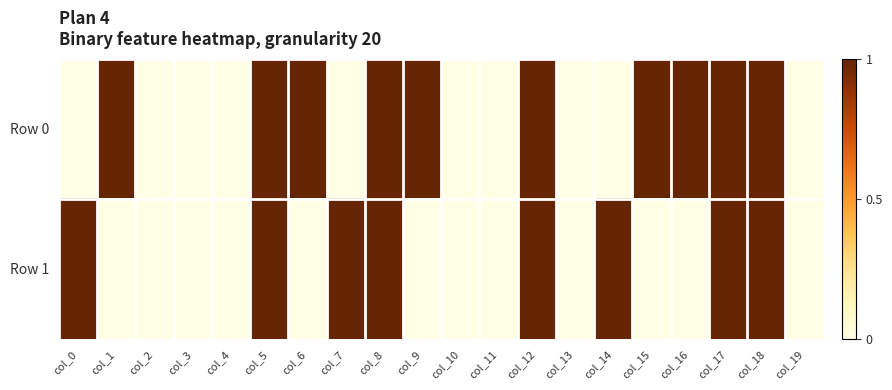

Reading left to right, extract all data points from this chart.

Row 0: col_0=0	col_1=1	col_2=0	col_3=0	col_4=0	col_5=1	col_6=1	col_7=0	col_8=1	col_9=1	col_10=0	col_11=0	col_12=1	col_13=0	col_14=0	col_15=1	col_16=1	col_17=1	col_18=1	col_19=0
Row 1: col_0=1	col_1=0	col_2=0	col_3=0	col_4=0	col_5=1	col_6=0	col_7=1	col_8=1	col_9=0	col_10=0	col_11=0	col_12=1	col_13=0	col_14=1	col_15=0	col_16=0	col_17=1	col_18=1	col_19=0